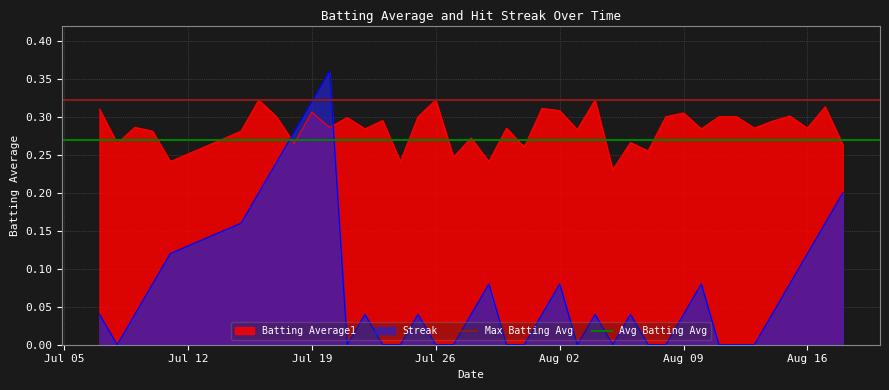

The Streak series shows 0.2 at Aug 16. True or false?

False